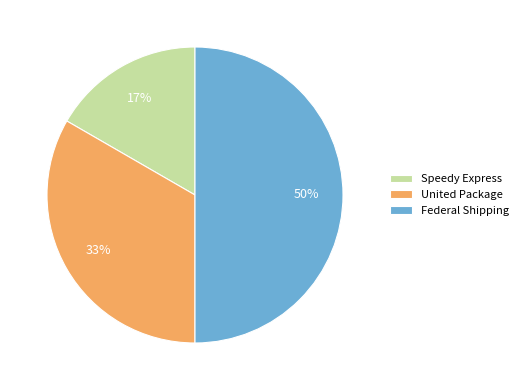

Which slice is the largest?

Federal Shipping